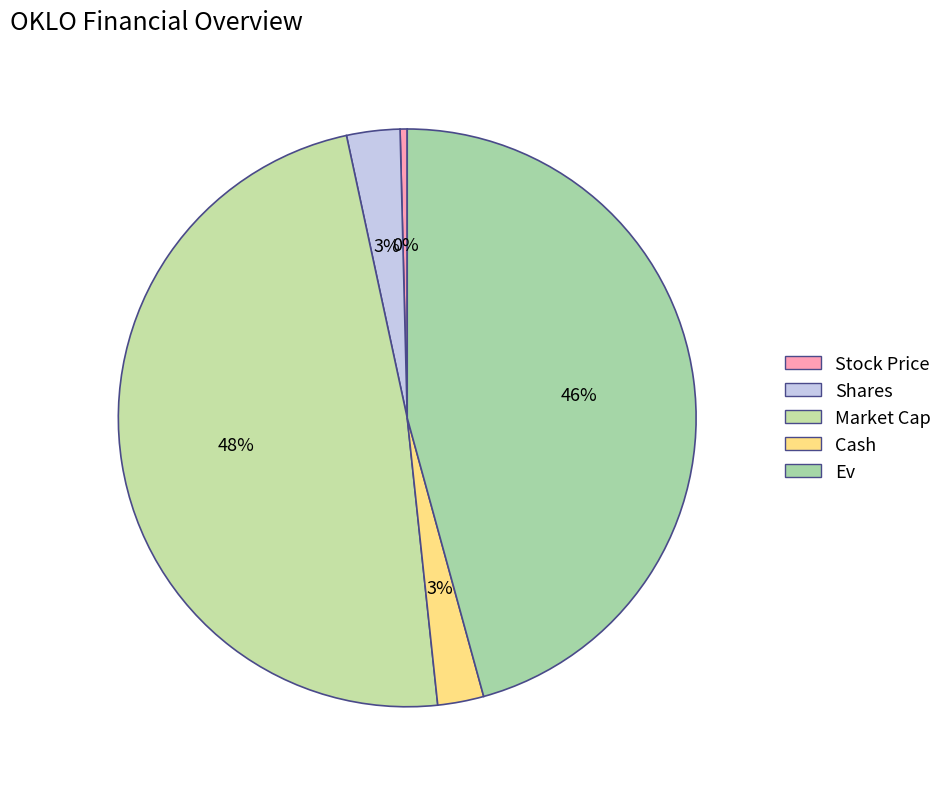

True or false: Ev accounts for 46% of the total.

True